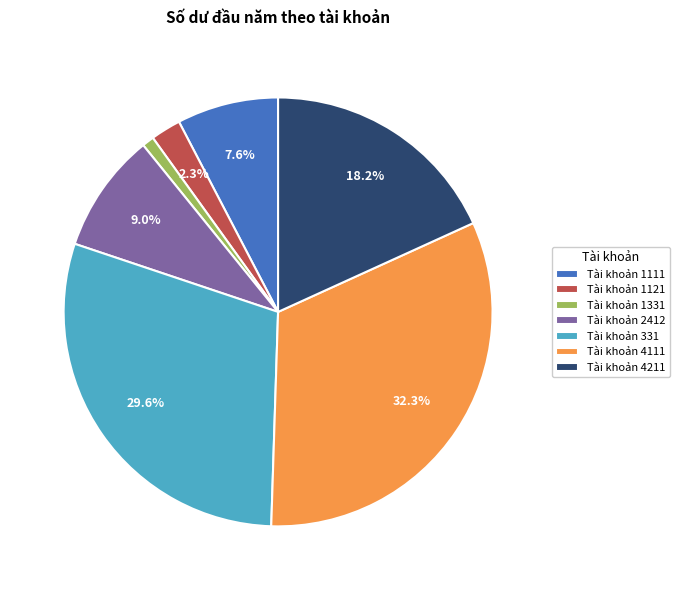

To the nearest percent, what percentage of the pie is Tài khoản 4111?

32%